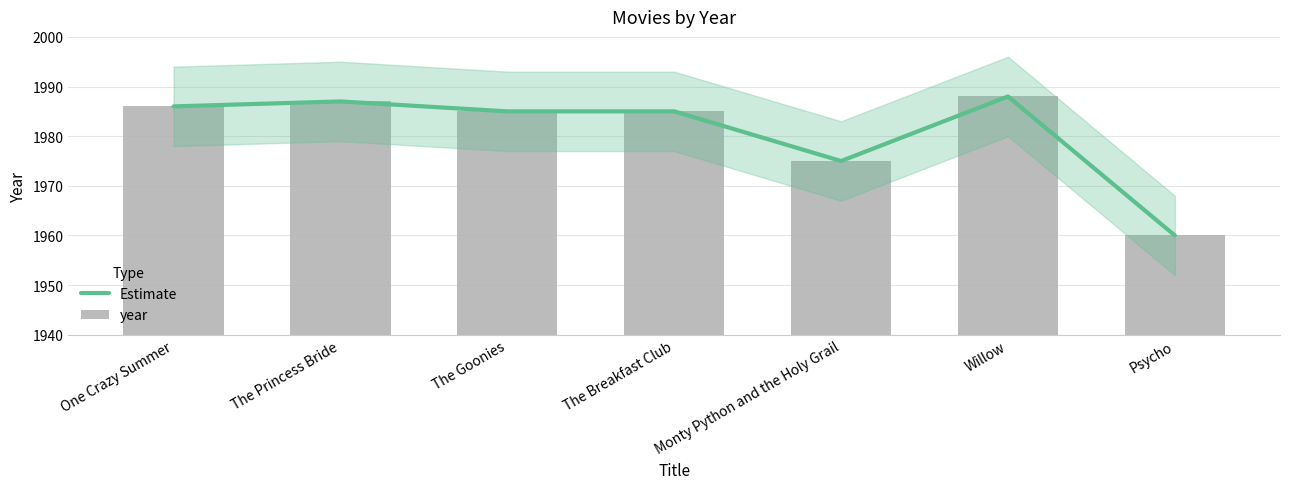

What position from the right is The Breakfast Club?

4